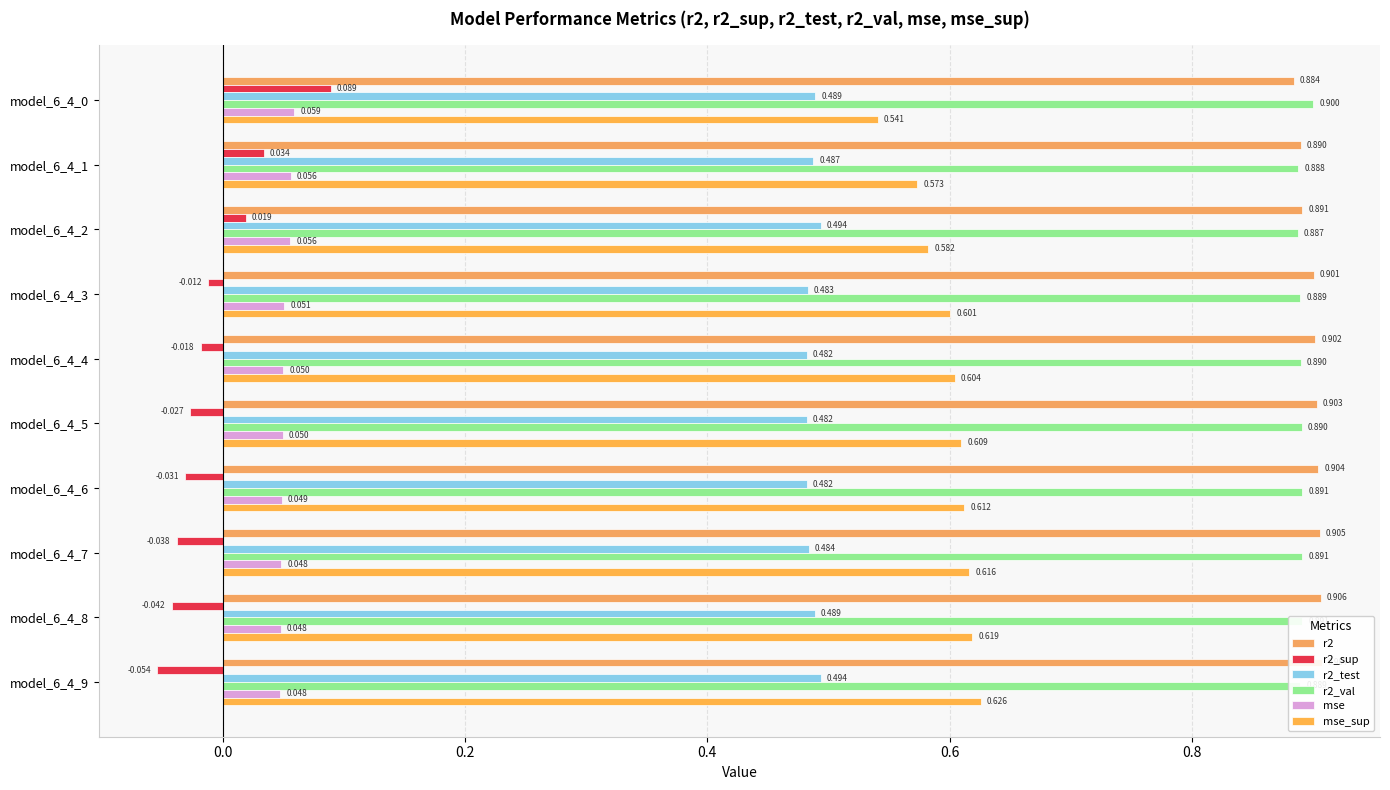

At which category does the chart reach its peak across all series?

model_6_4_9